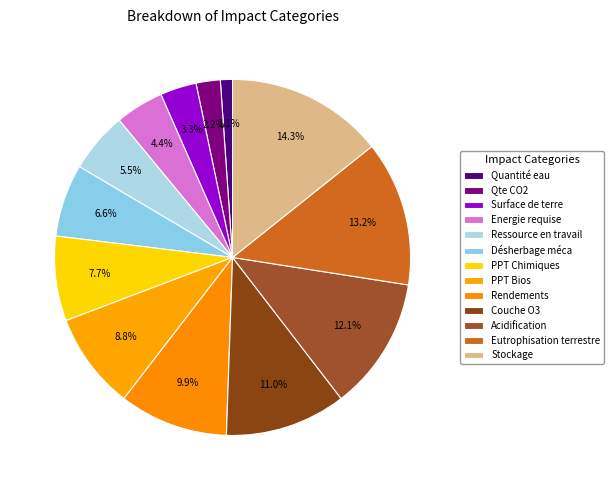

Which slice is the smallest?

Quantité eau